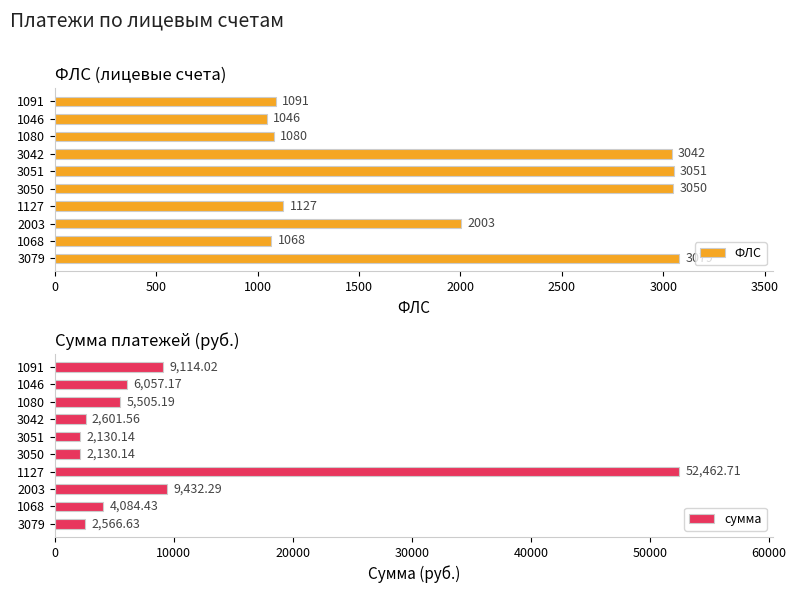

What is the sum of all ФЛС values?

19637